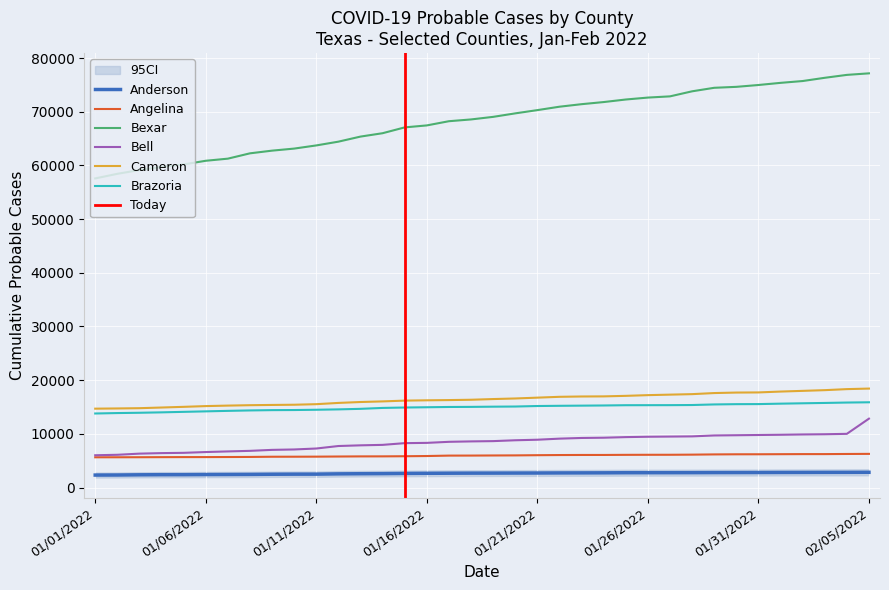

What is the highest value of the Bexar series?

77164